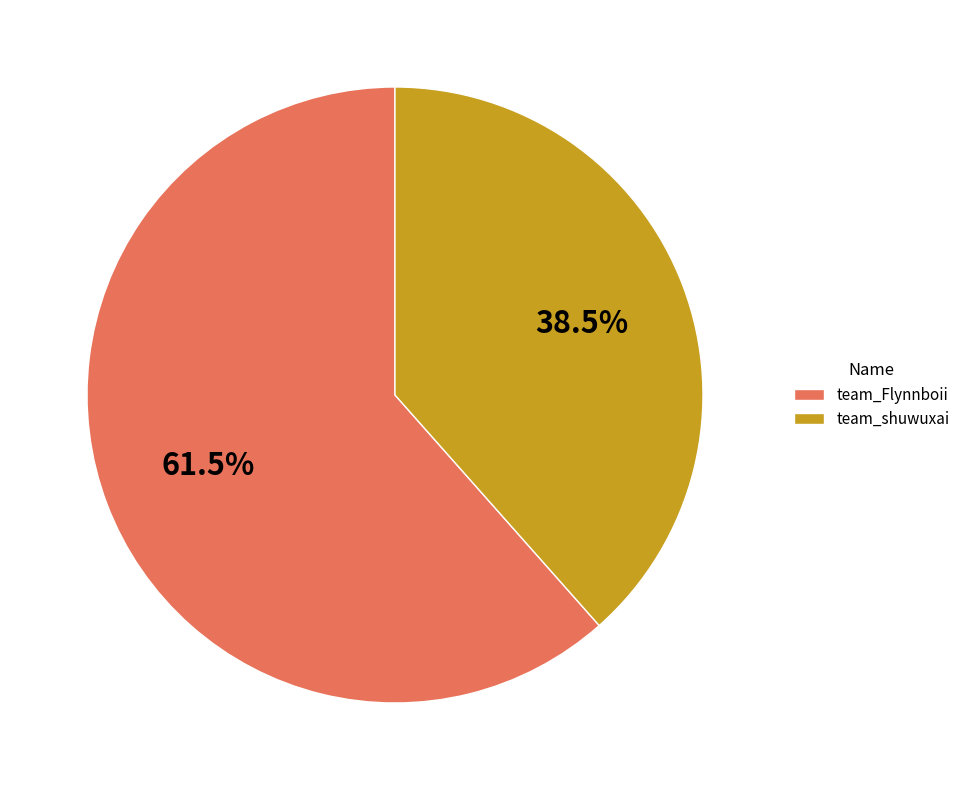

To the nearest percent, what is the difference between the team_shuwuxai and team_Flynnboii slice percentages?

23%